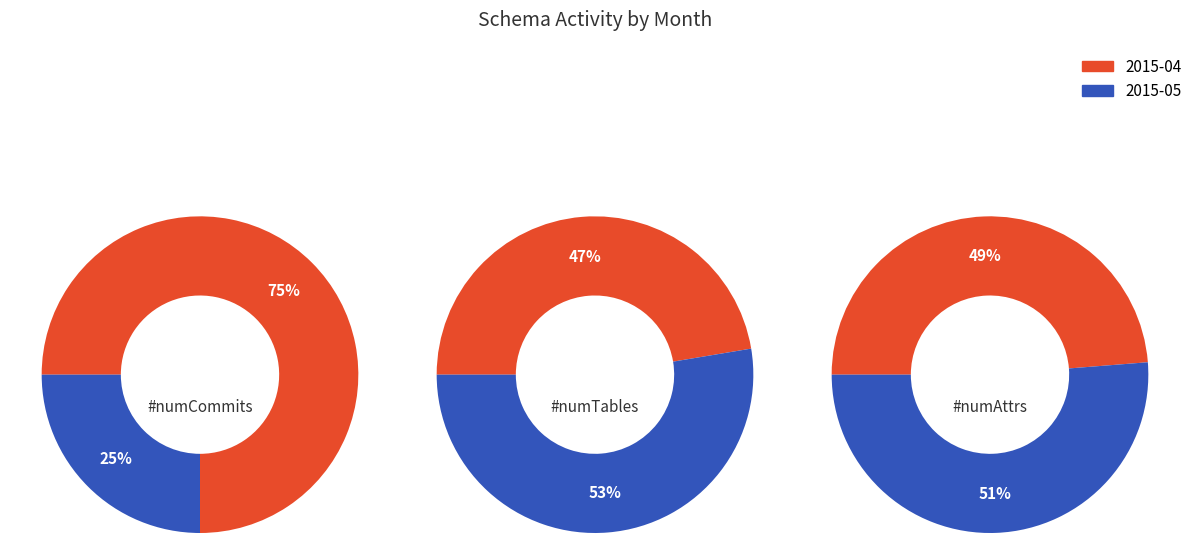

To the nearest percent, what portion does 2015-05 represent?

25%